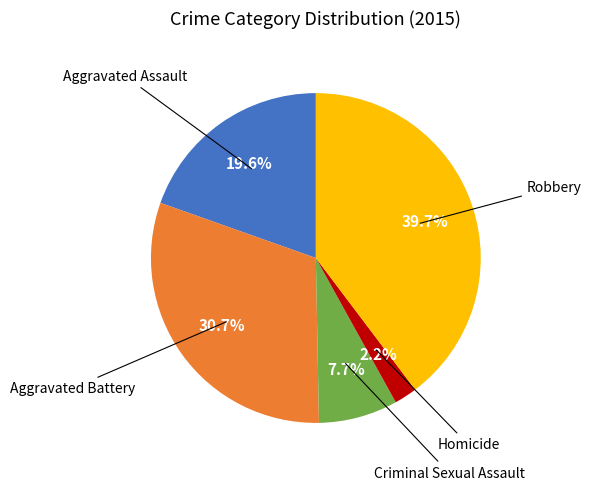

Does any single category account for the majority?

No